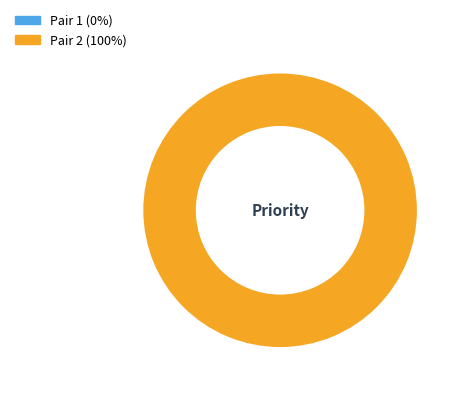

What percentage do 1 and 2 together represent?

100.0%